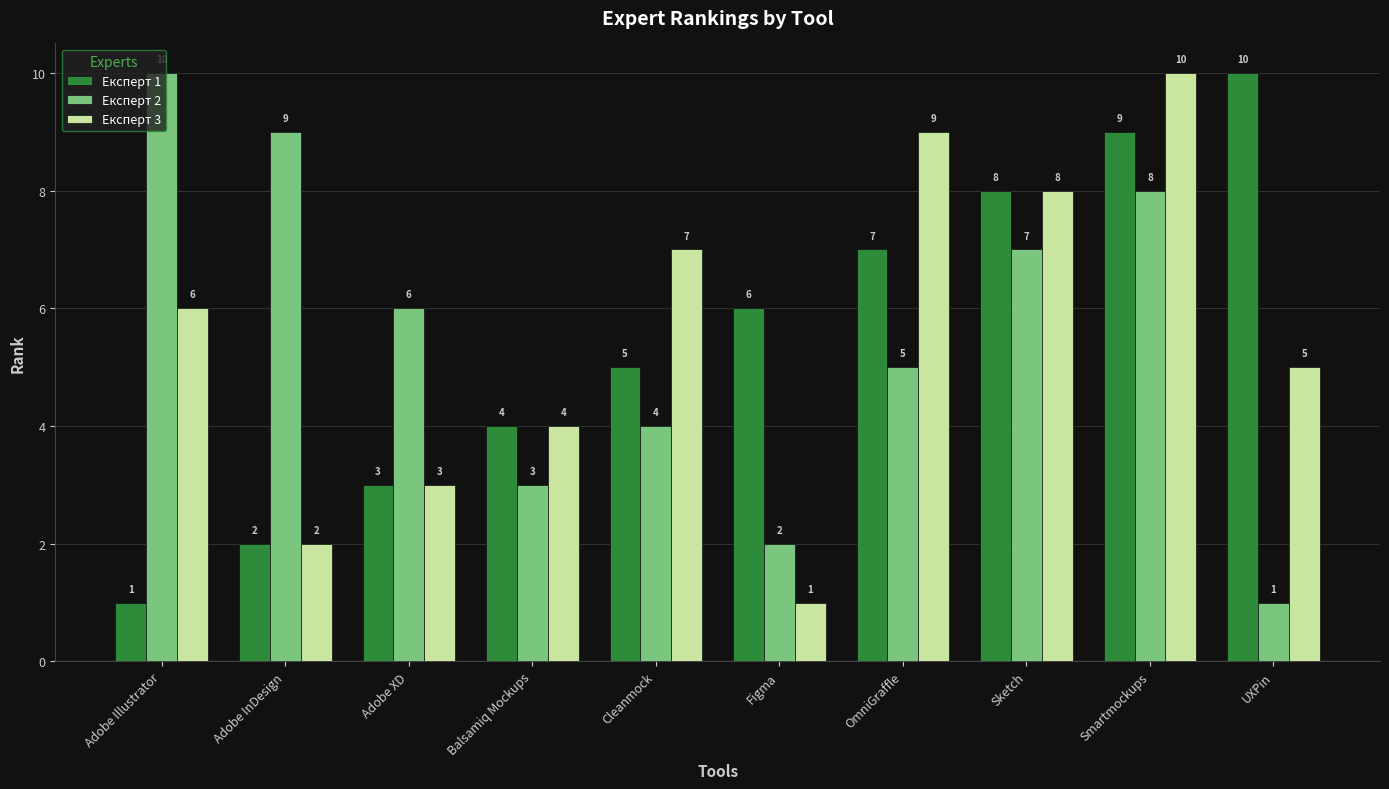

Are the bars horizontal?

No